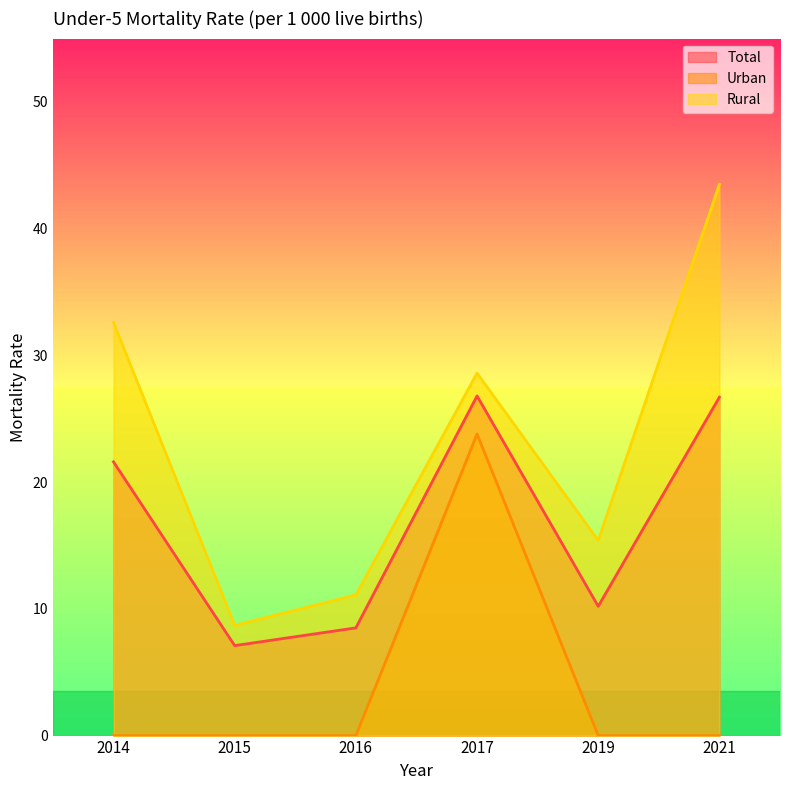

The Urban series shows 12.9 at 2014. True or false?

False